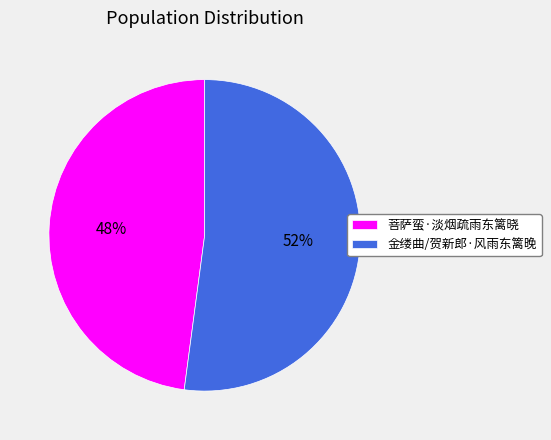

Which has a higher value, 金缕曲/贺新郎·风雨东篱晚 or 菩萨蛮·淡烟疏雨东篱晓?

金缕曲/贺新郎·风雨东篱晚